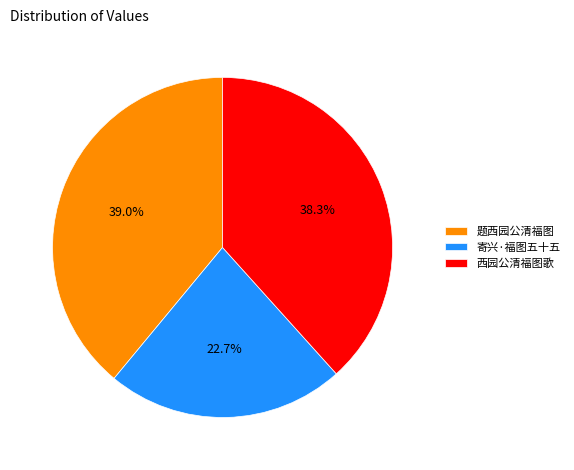

To the nearest percent, what percentage of the pie is 西园公清福图歌?

38%